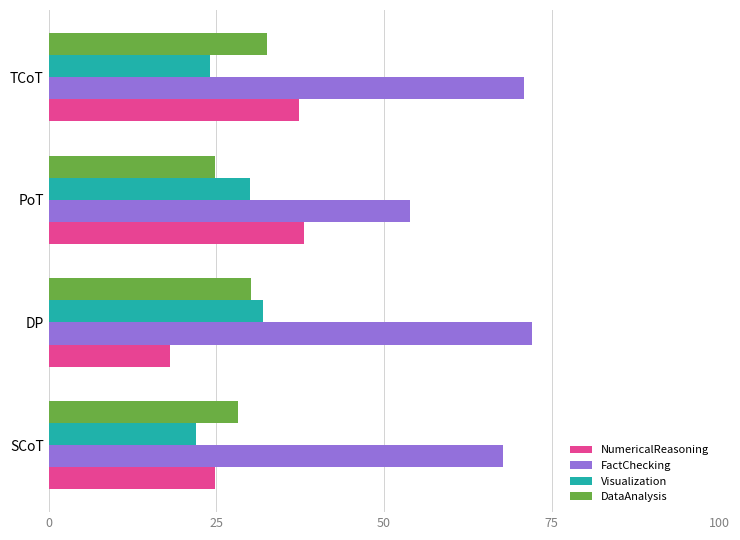

Which series has the largest range (max minus min)?

NumericalReasoning